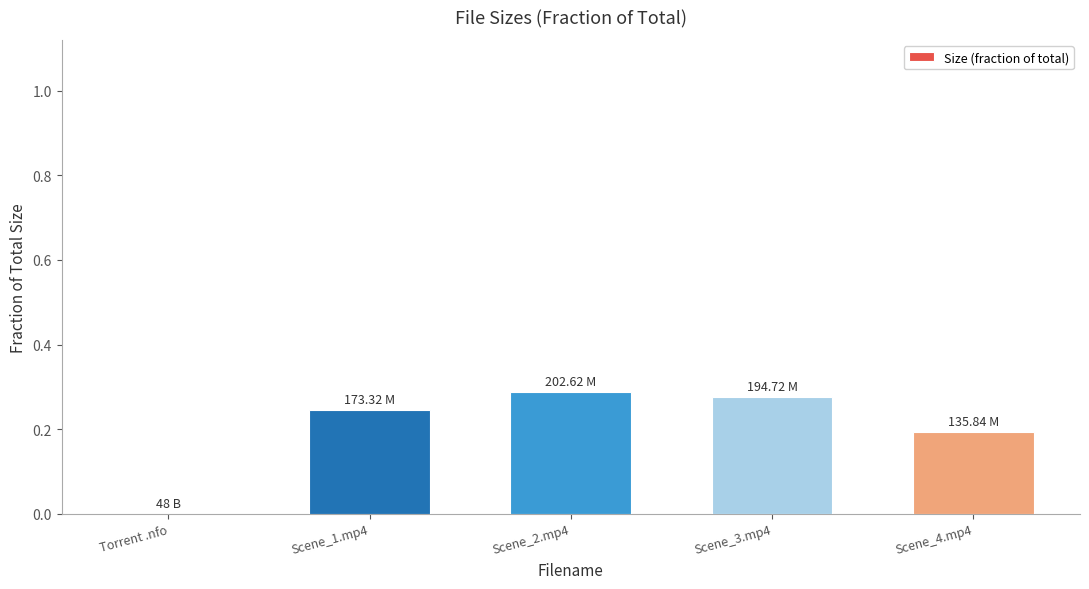

What is the sum of all values?

1.0